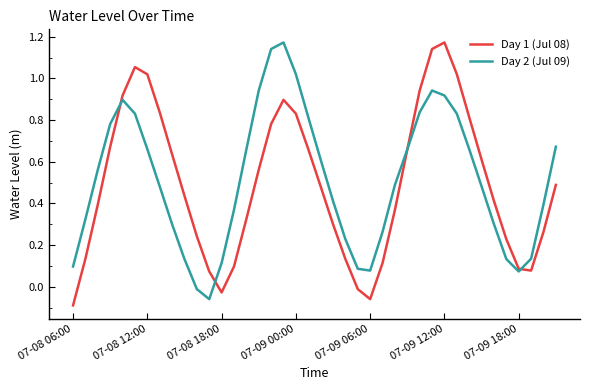

Which label corresponds to the smallest value in the chart?

07-08 06:00